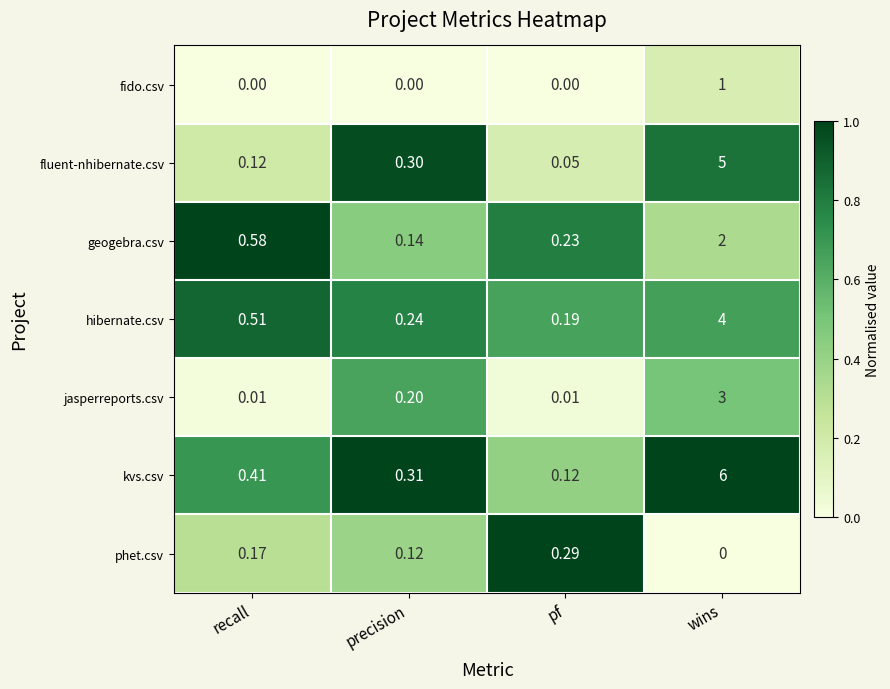

How many distinct data groups are displayed?

7